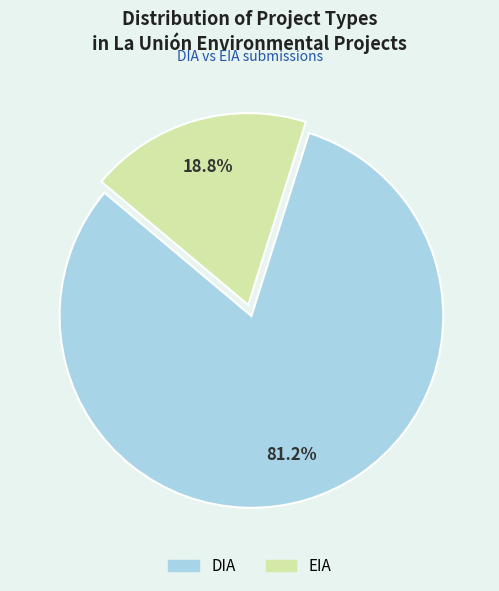

Approximately how many times larger is the value at EIA compared to DIA?

0.2